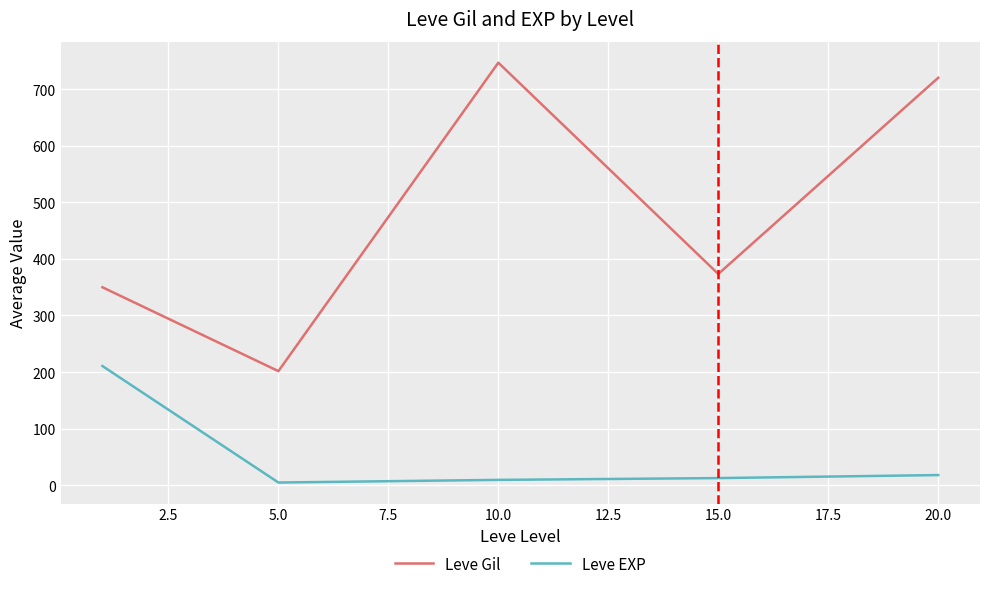

Rank the series by their maximum value, from lowest to highest.

Leve EXP, Leve Gil